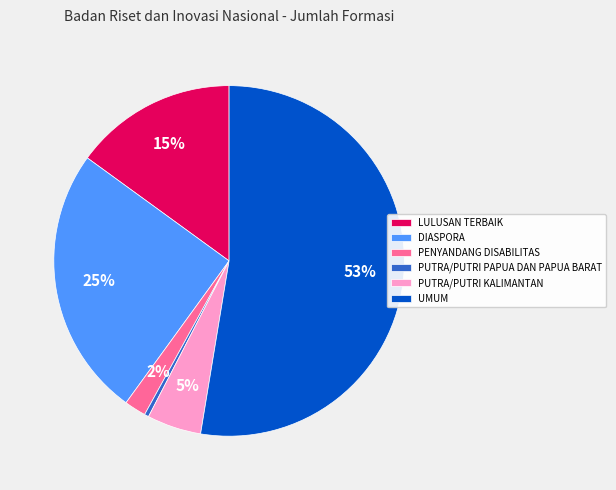

Which has a higher value, DIASPORA or PUTRA/PUTRI PAPUA DAN PAPUA BARAT?

DIASPORA